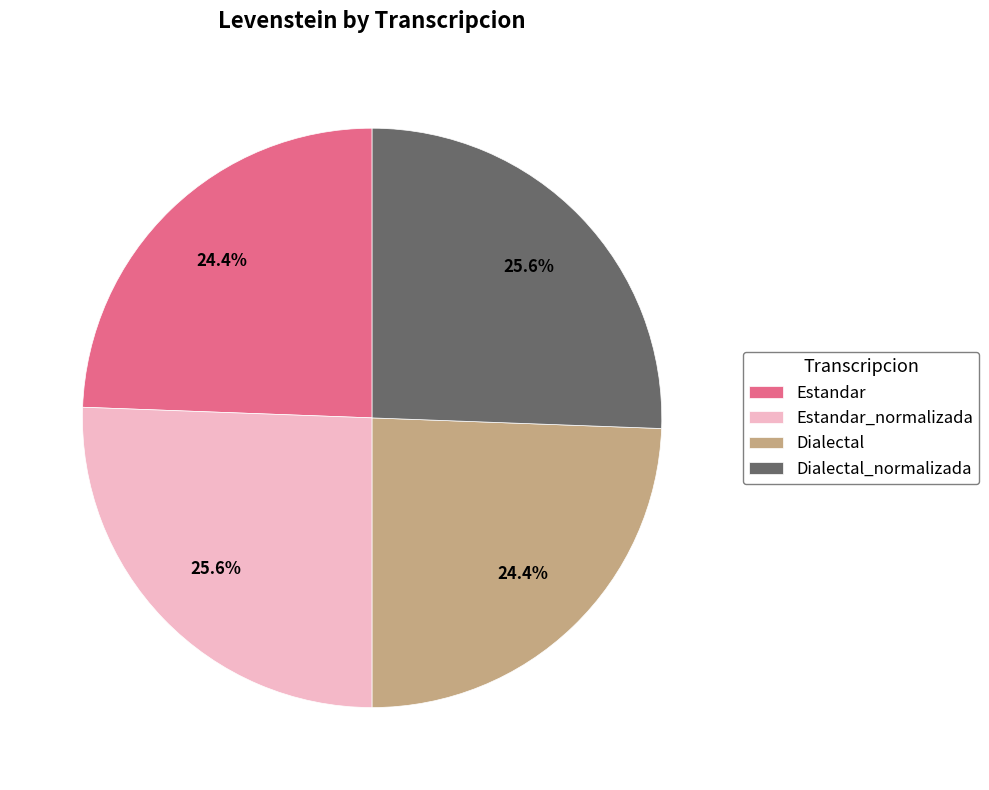

Is there a majority slice in this chart?

No